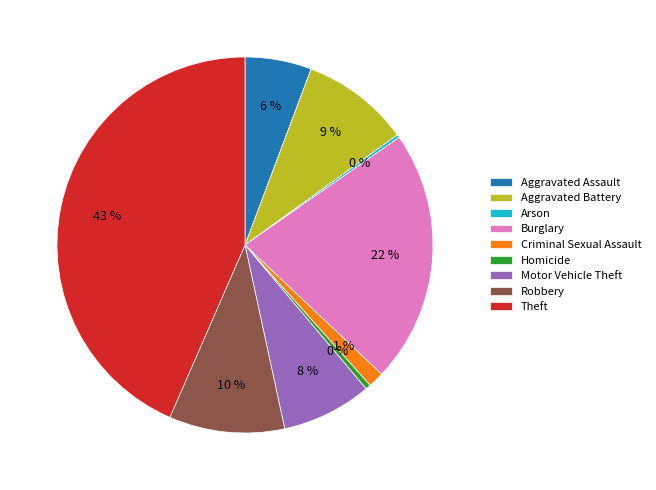

Does Theft account for over 50% of the chart?

No